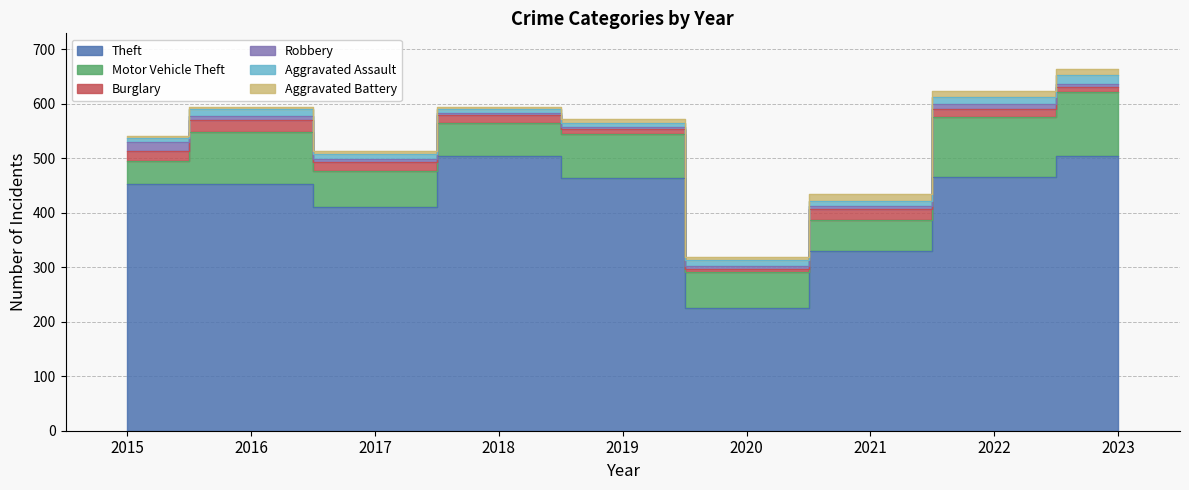

Reading left to right, extract all data points from this chart.

Theft: 453	452	410	504	464	226	330	465	504
Motor Vehicle Theft: 42	97	67	60	80	66	56	110	118
Burglary: 19	21	16	16	10	5	21	15	9
Robbery: 15	8	6	3	4	6	5	9	5
Aggravated Assault: 8	12	9	7	7	10	10	13	16
Aggravated Battery: 3	5	5	4	7	5	13	12	11